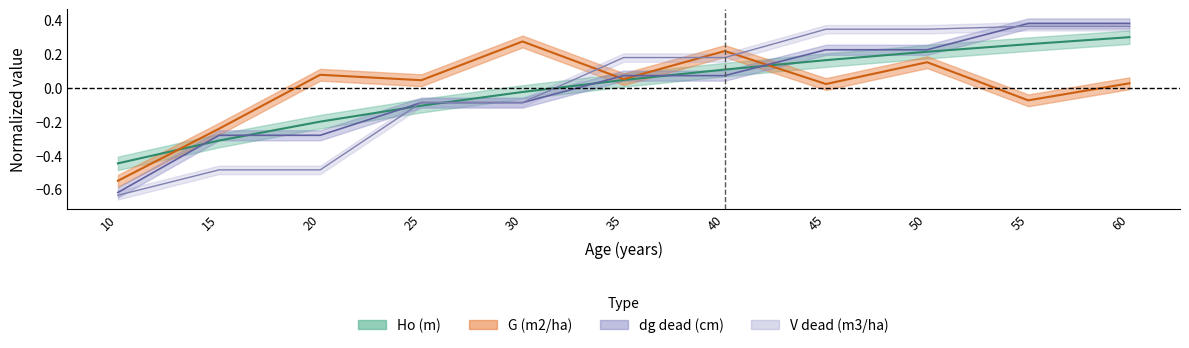

At which label does Ho (m) first exceed 0?

35